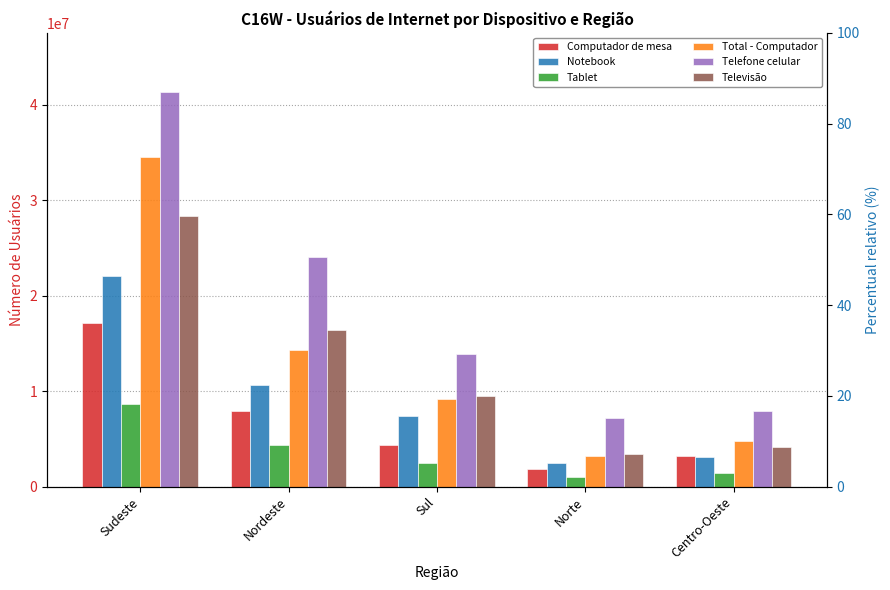

Reading left to right, transcribe all the data shown in this chart.

Computador de mesa: 17168791	7938925	4355914	1854404	3232799
Notebook: 22082874	10657587	7412653	2490650	3092844
Tablet: 8642909	4378065	2479740	1023747	1410186
Total - Computador: 34550833	14313158	9187180	3171468	4793387
Telefone celular: 41329769	24051418	13883751	7226586	7894689
Televisão: 28330078	16384526	9490573	3423025	4101272